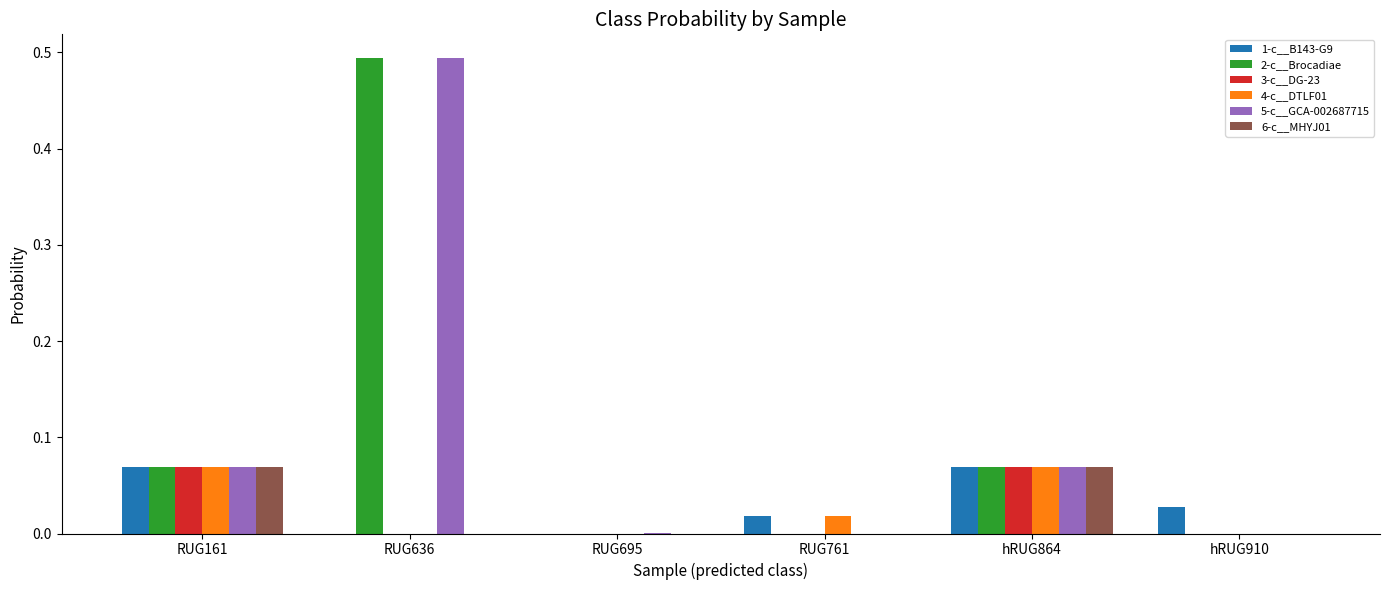

Which category has the highest value across all series?

RUG636